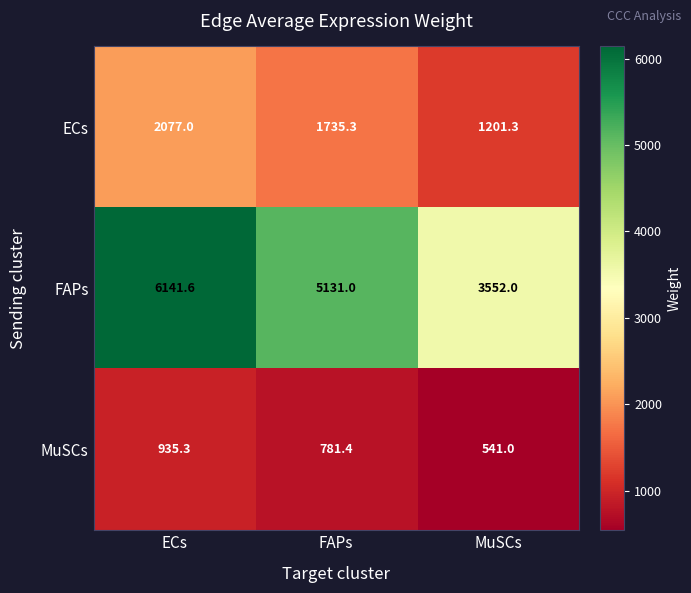

At how many categories does at least one series exceed 5930?

1